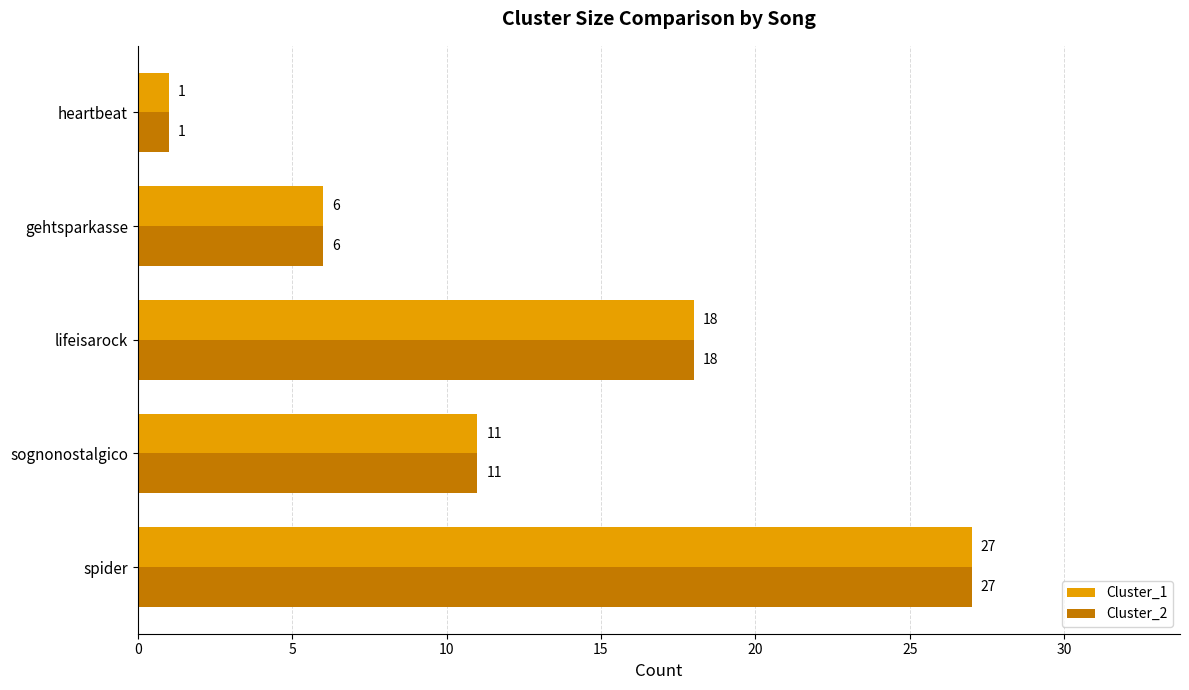

The value of Cluster_1 at spider is 27. True or false?

True